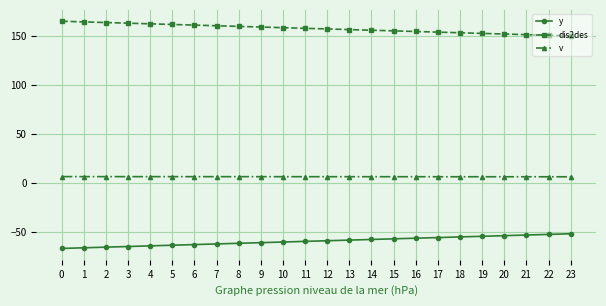

What is the greatest value displayed?

165.1